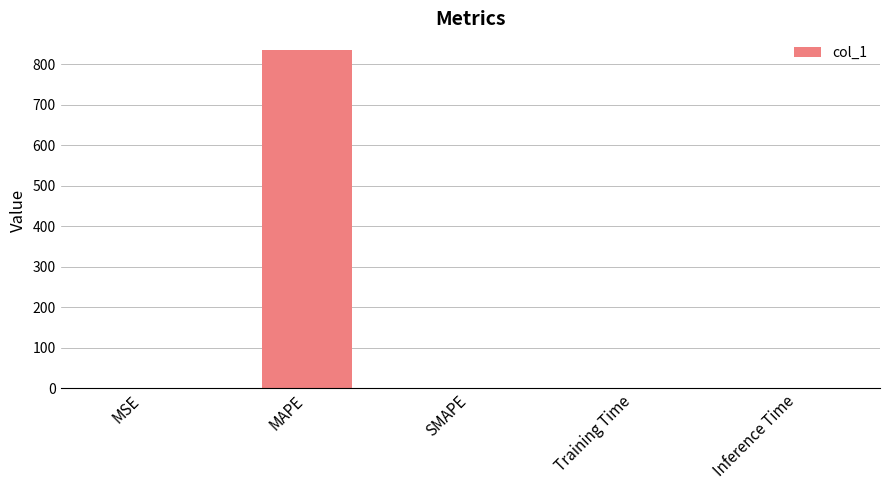

What is the sum of all values?

835.5